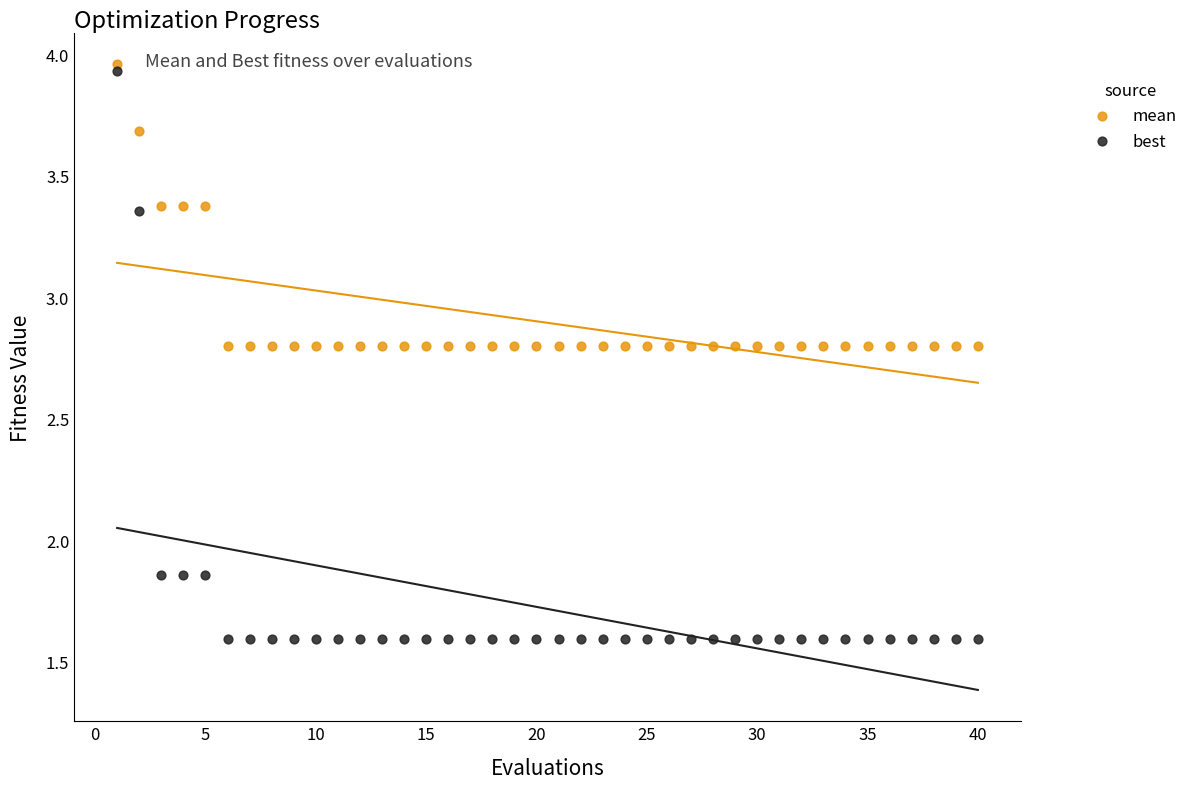

Which series reaches the maximum Y coordinate?

mean